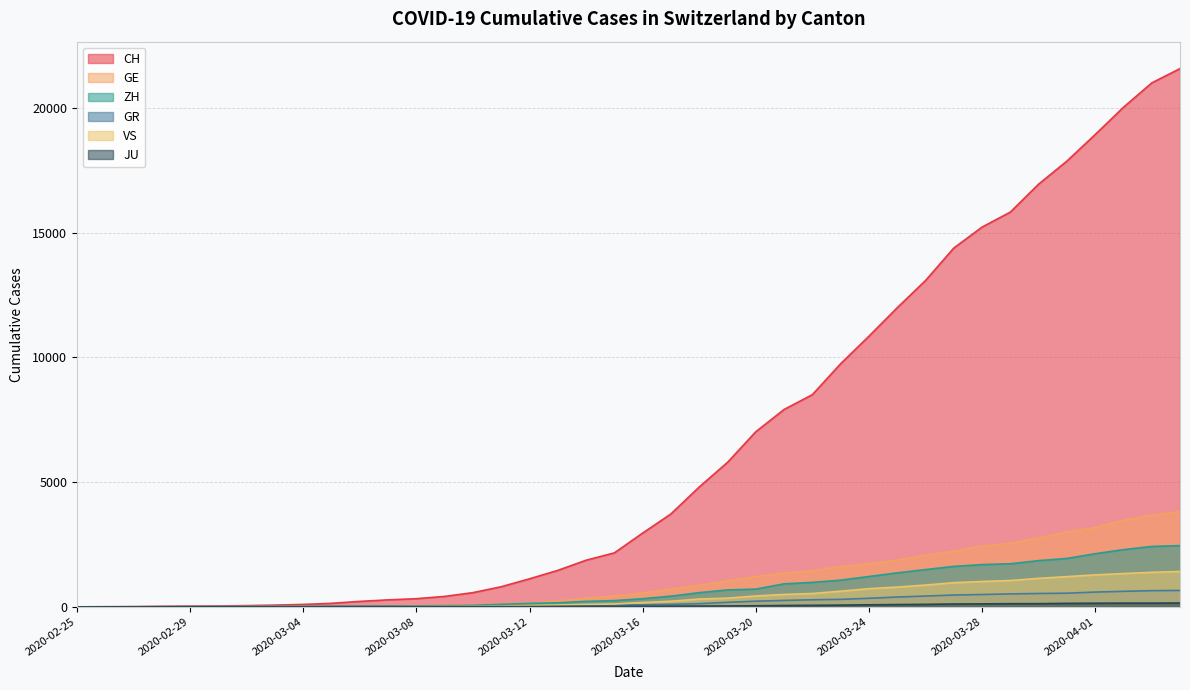

True or false: VS and ZH cross at least once.

False